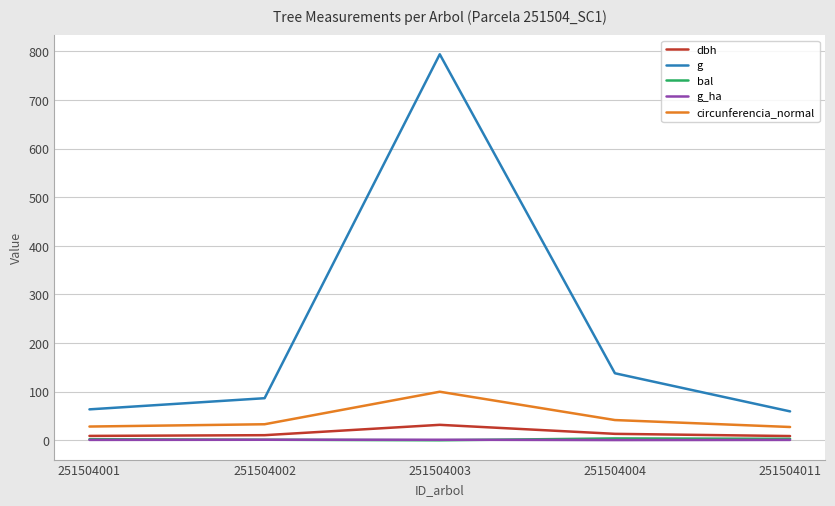

Where is g nearest to the value 426?

251504004